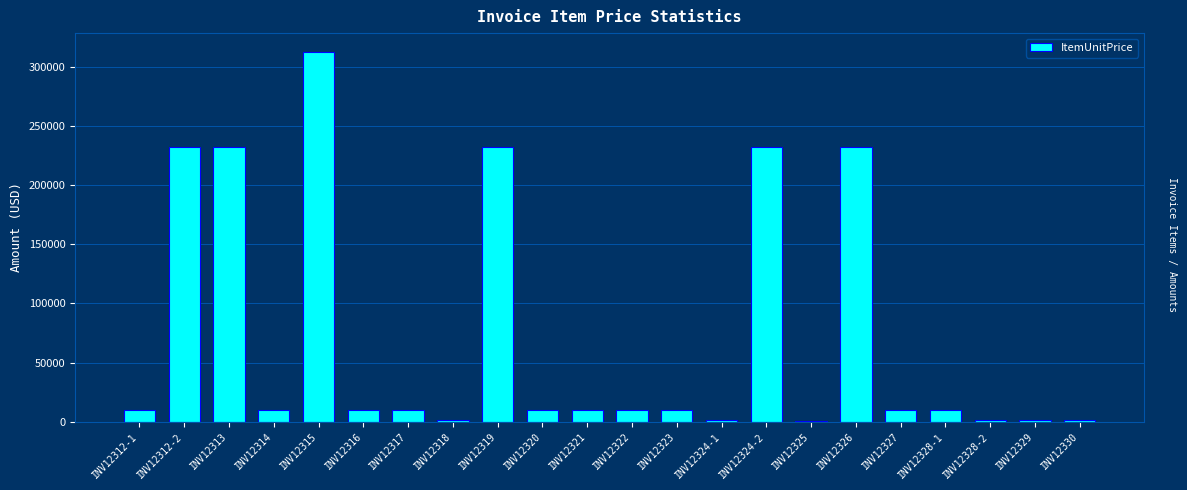

What is the change in value from INV12319 to INV12322?

-222342